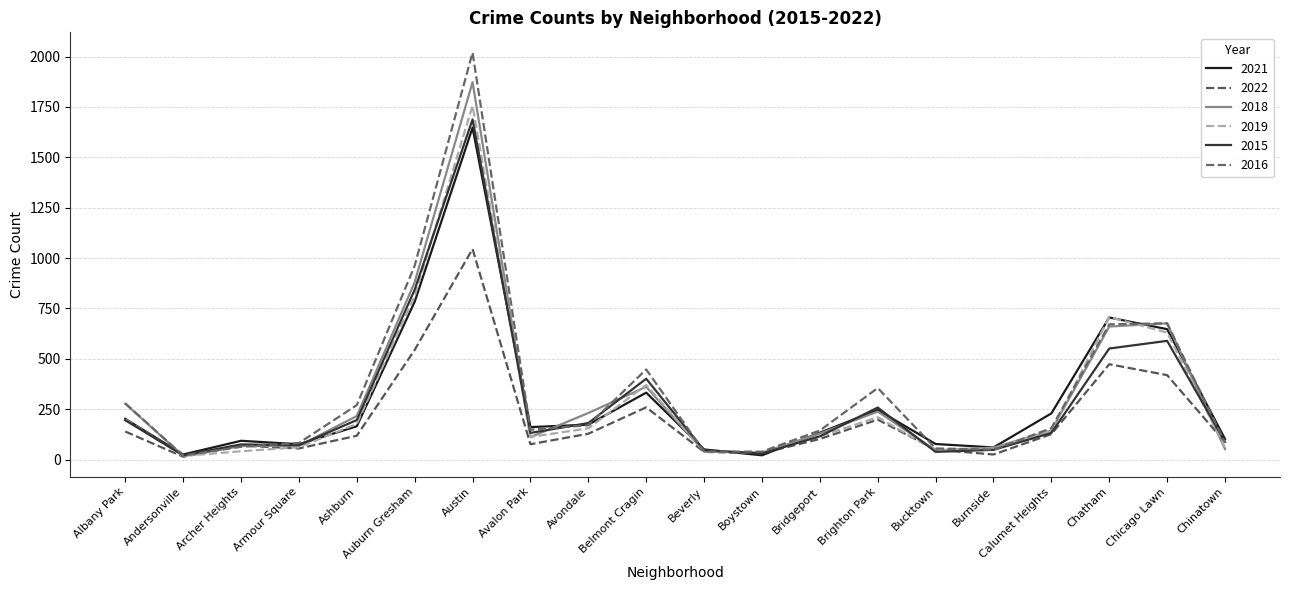

What is the spread (max minus min) of values at Archer Heights?

52